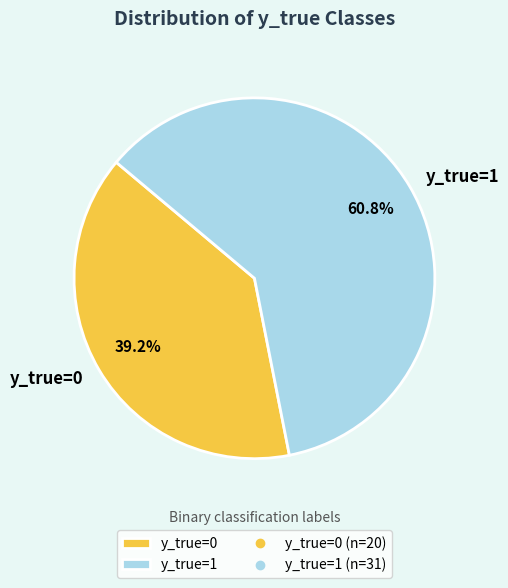

What percentage is the y_true=1 slice, to the nearest percent?

61%